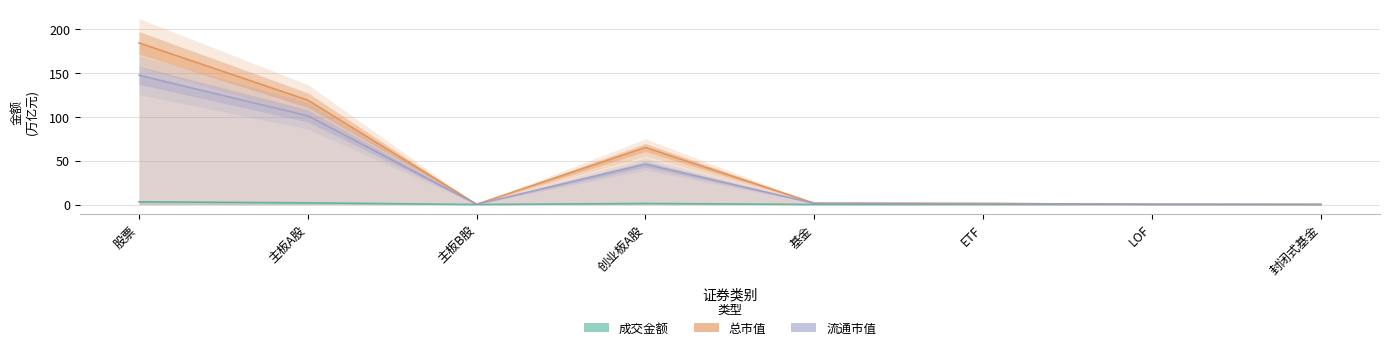

At which category does 流通市值 reach its first local valley?

主板B股